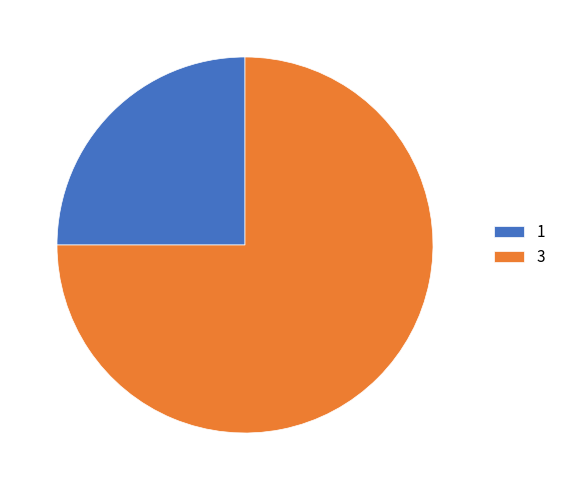

Rank the categories by value from highest to lowest.

3, 1